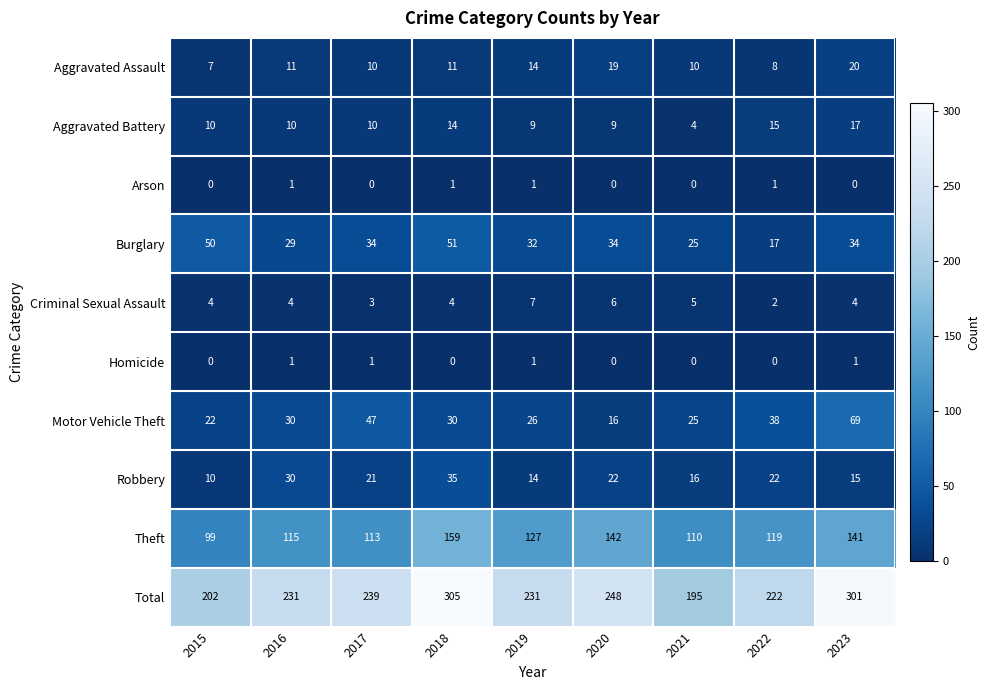

How many series are shown in this chart?

10